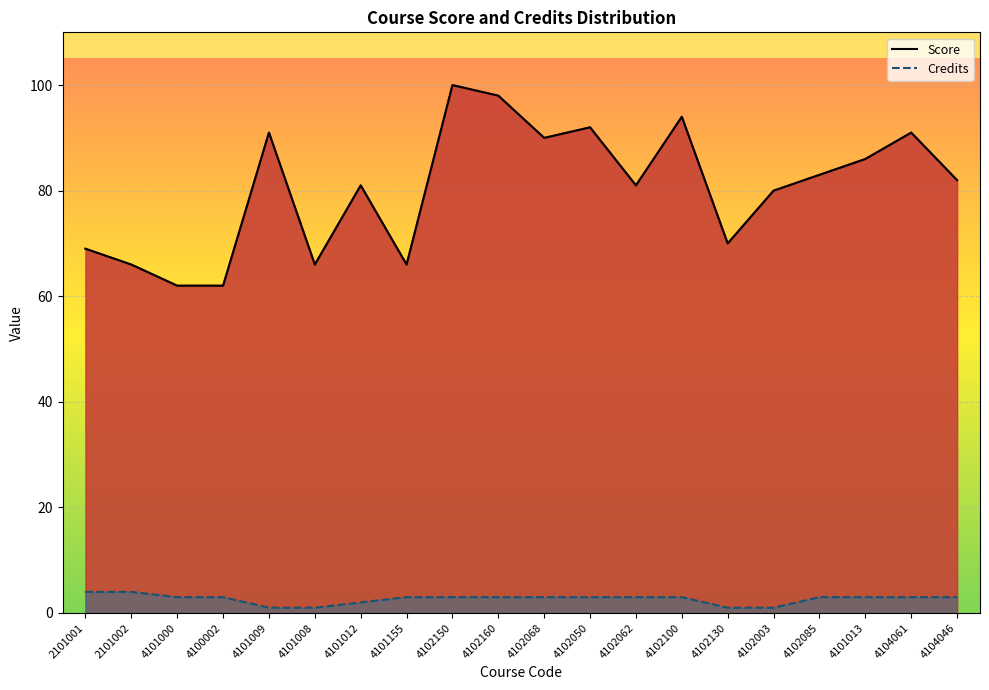

At which category does Score reach its first local valley?

4101008